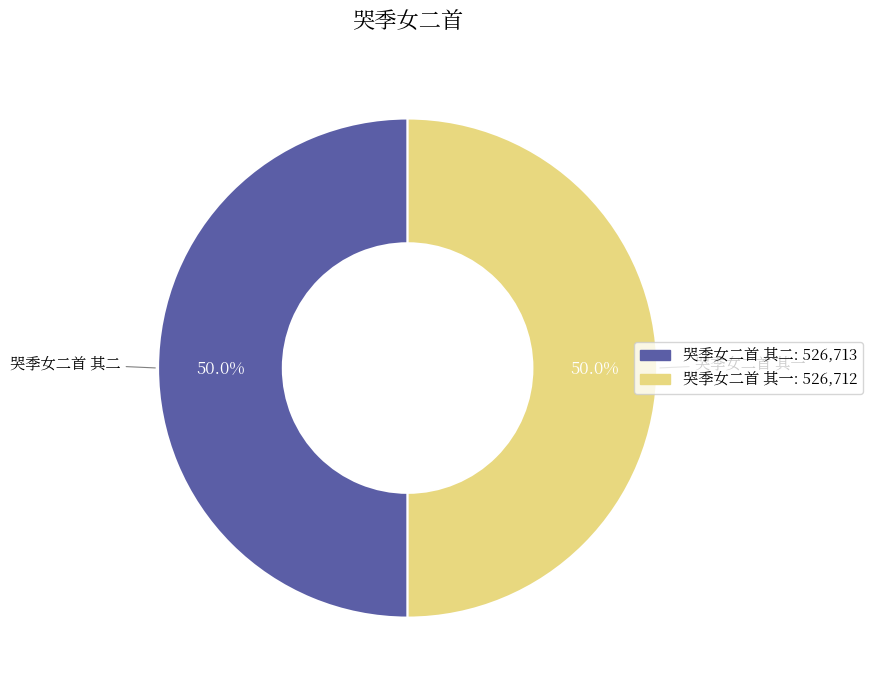

What is the ratio of the value at 哭季女二首 其二 to the value at 哭季女二首 其一?

1.0